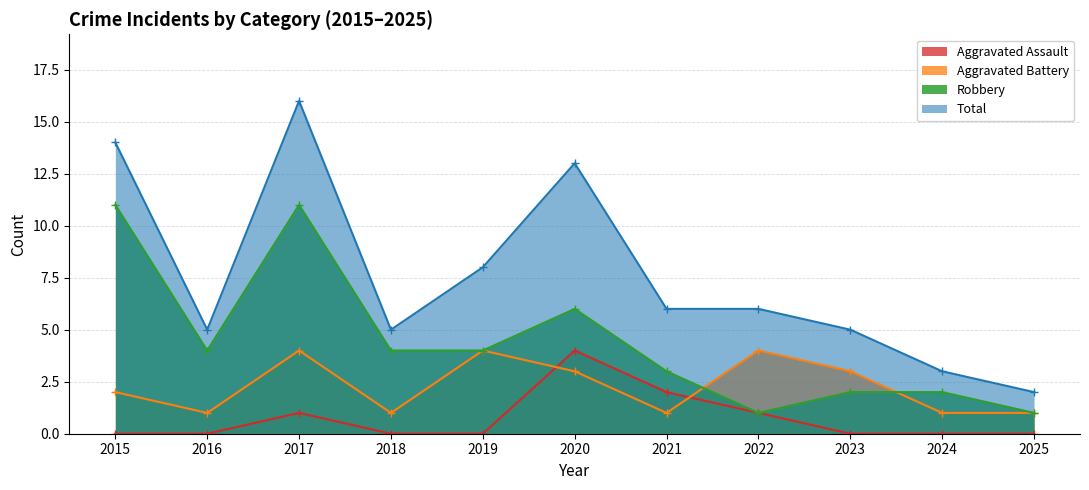

Which series changed the most between 2017 and 2019?

Total